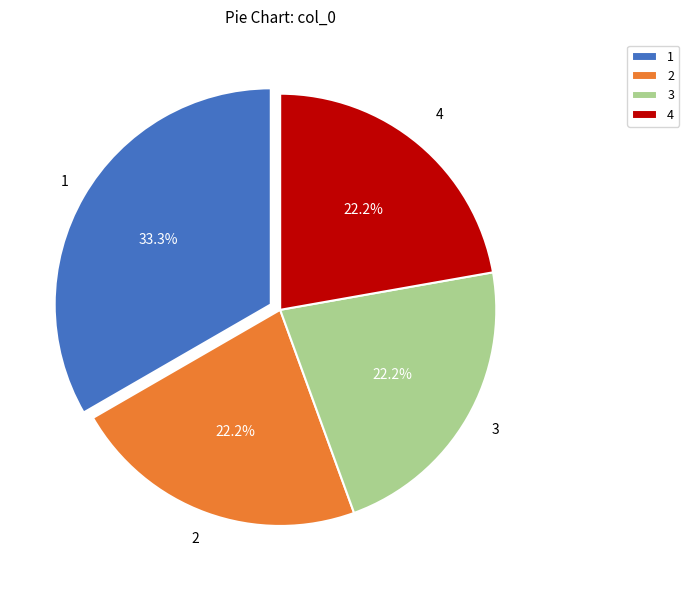

True or false: 2 accounts for 22% of the total.

True